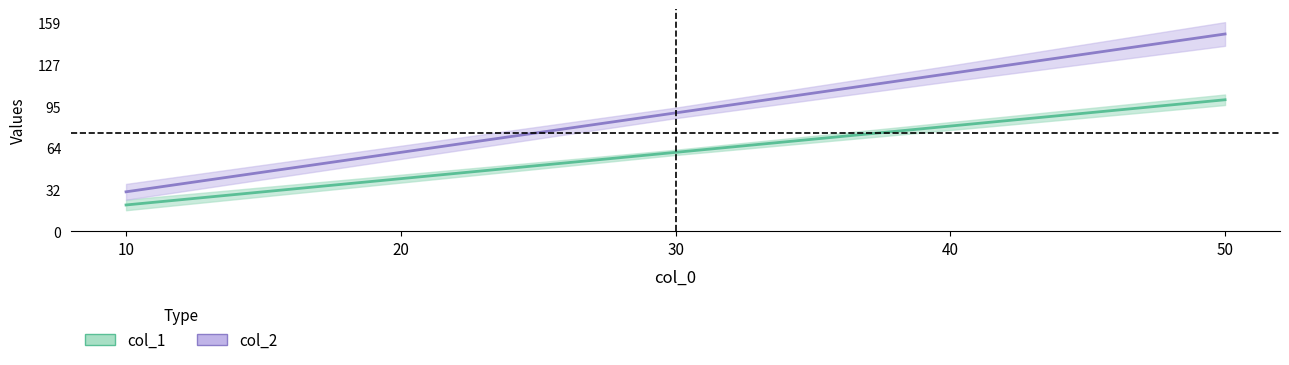

Which series has the largest range (max minus min)?

col_2